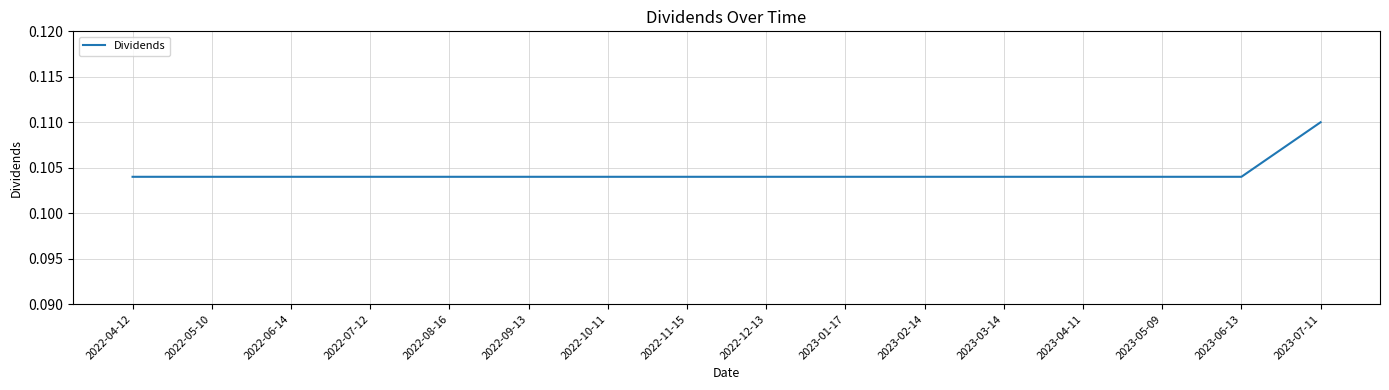

What position from the right is 2022-05-10?

15